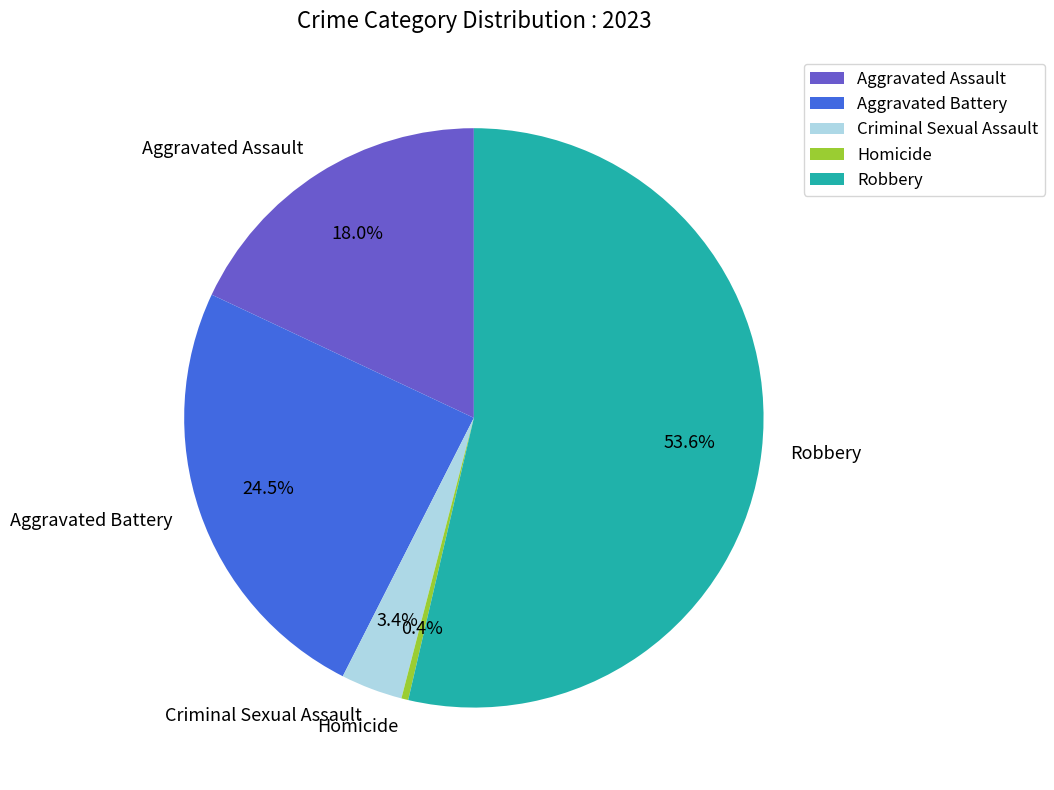

Rank the categories by value from lowest to highest.

Homicide, Criminal Sexual Assault, Aggravated Assault, Aggravated Battery, Robbery